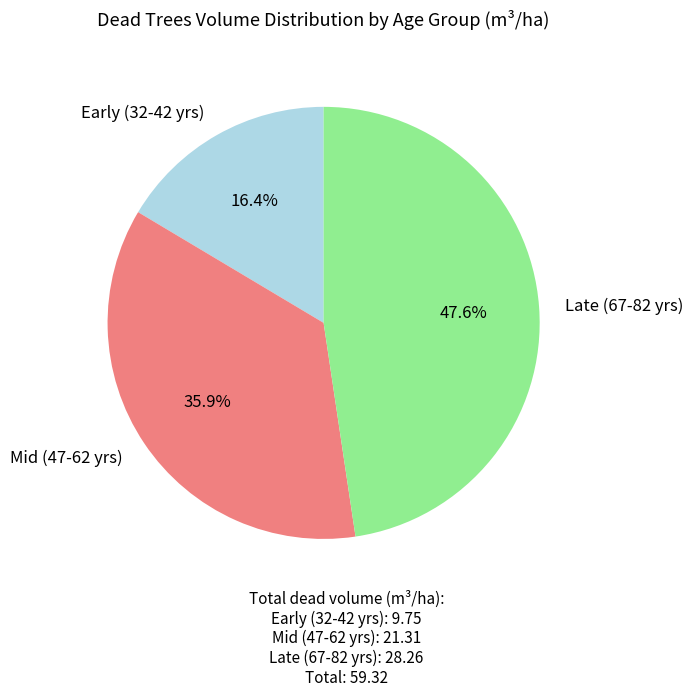

Combined, what portion of the pie is Mid (47-62 yrs) and Late (67-82 yrs)?

83.6%